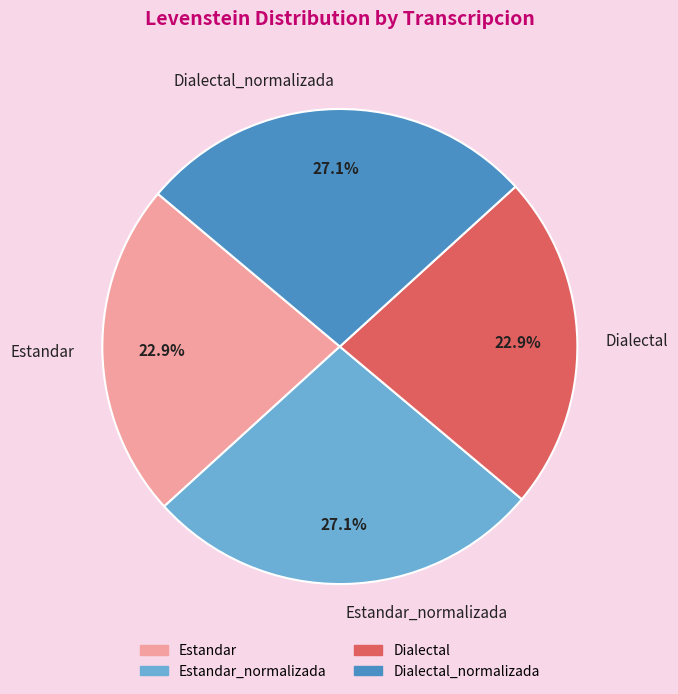

To the nearest percent, what is the average slice percentage?

25%